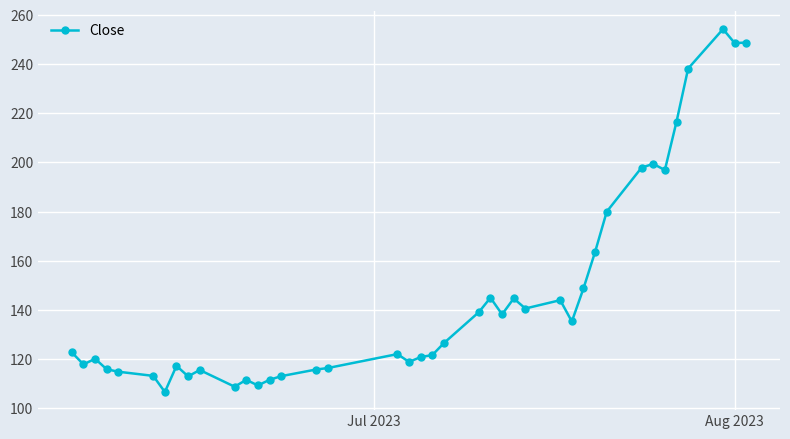

What is the average value?

145.8